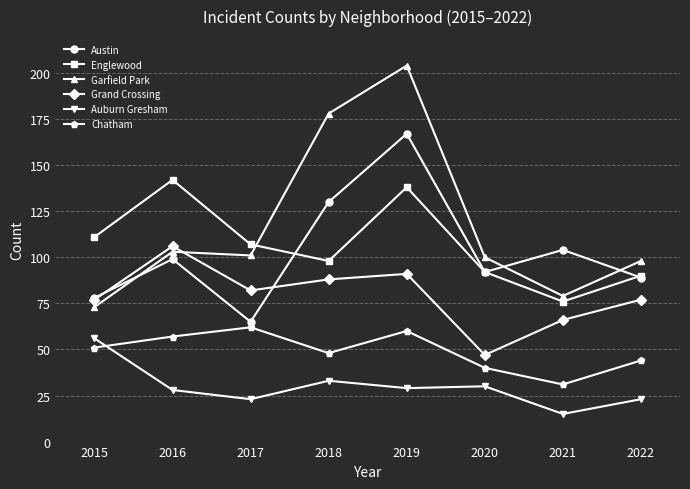

Reading left to right, transcribe all the data shown in this chart.

Austin: 78	99	65	130	167	92	104	89
Englewood: 111	142	107	98	138	92	76	90
Garfield Park: 73	103	101	178	204	100	79	98
Grand Crossing: 77	106	82	88	91	47	66	77
Auburn Gresham: 56	28	23	33	29	30	15	23
Chatham: 51	57	62	48	60	40	31	44